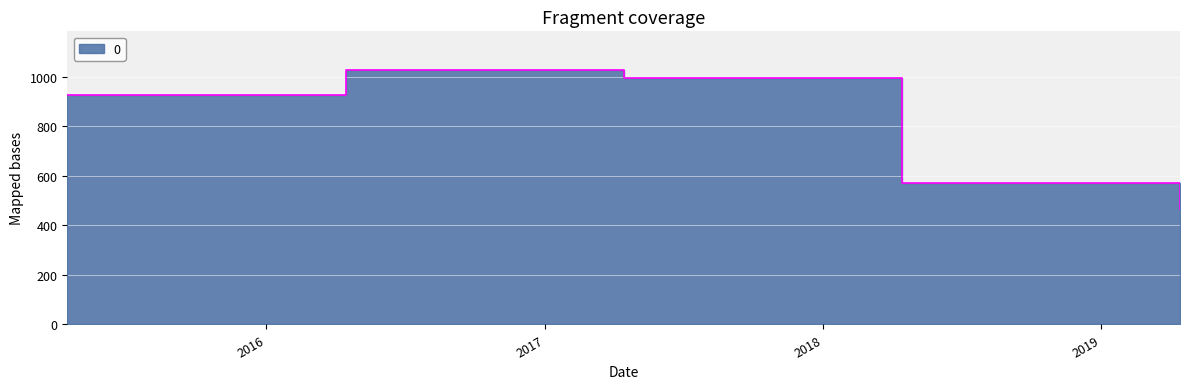

Does the chart display data point markers on the line(s)?

No